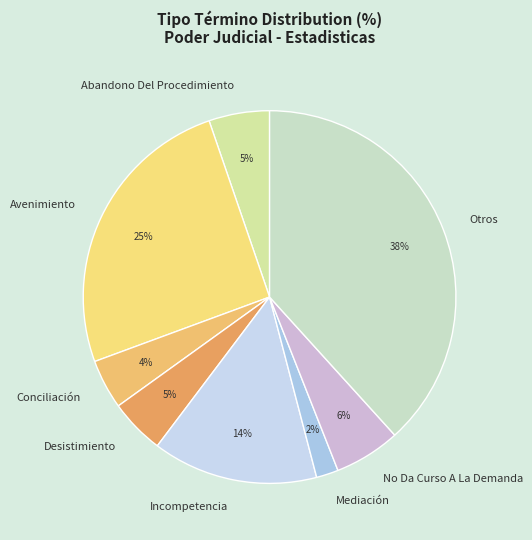

Which slice is the smallest?

Mediación